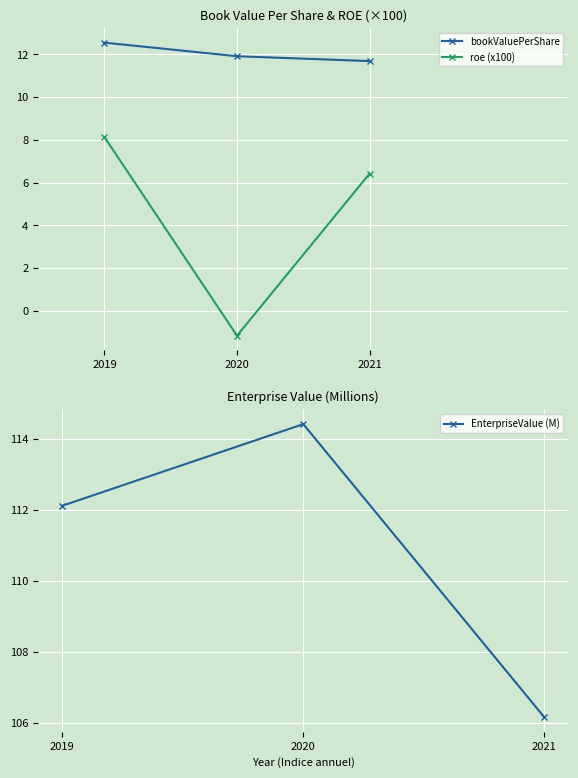

Which series has the largest total across all categories?

EnterpriseValue (M)